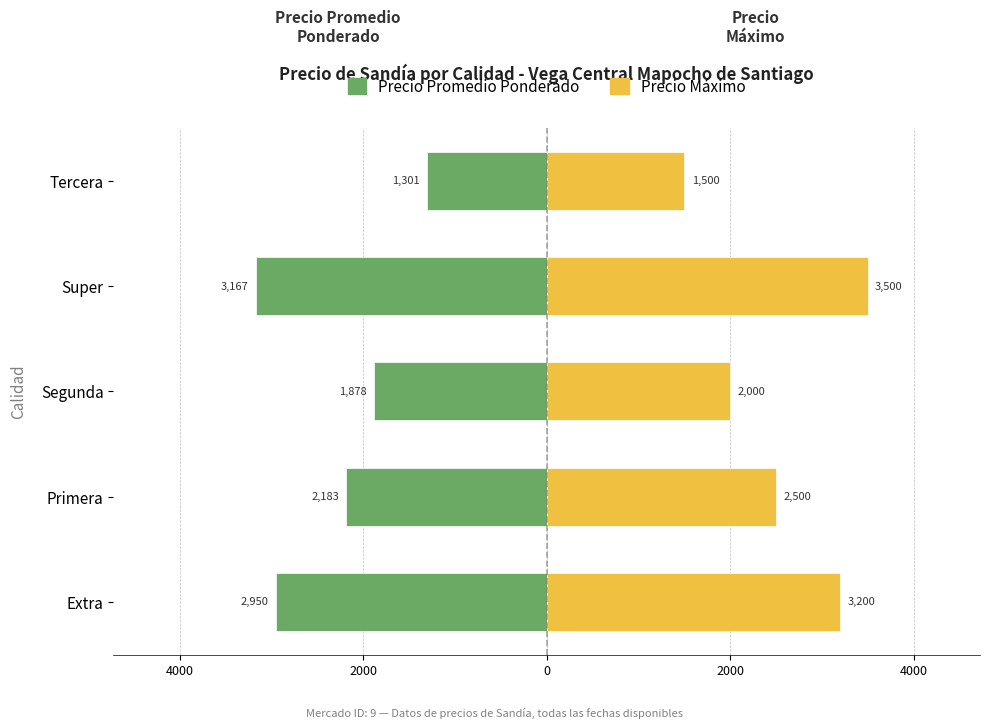

The value of Precio Promedio Ponderado at Super is -4264. True or false?

False